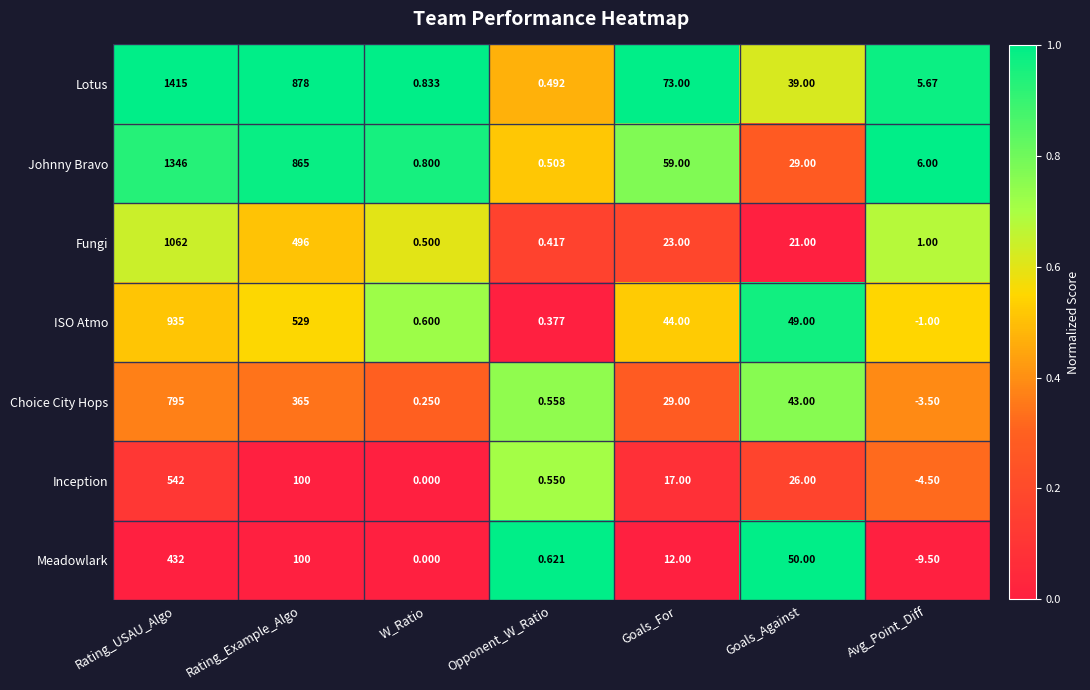

How many categories are shown in the chart?

7